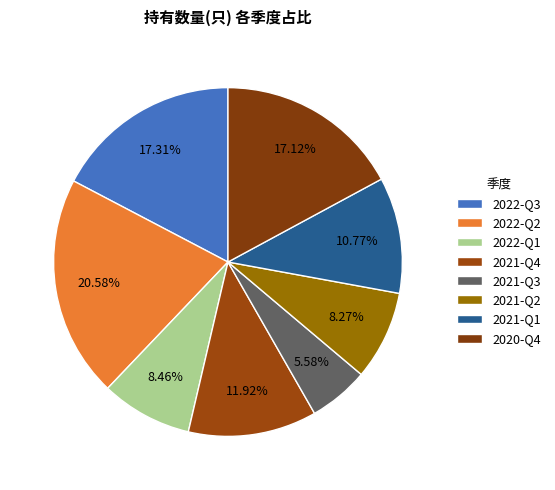

Does 2020-Q4 represent more than half of the total?

No